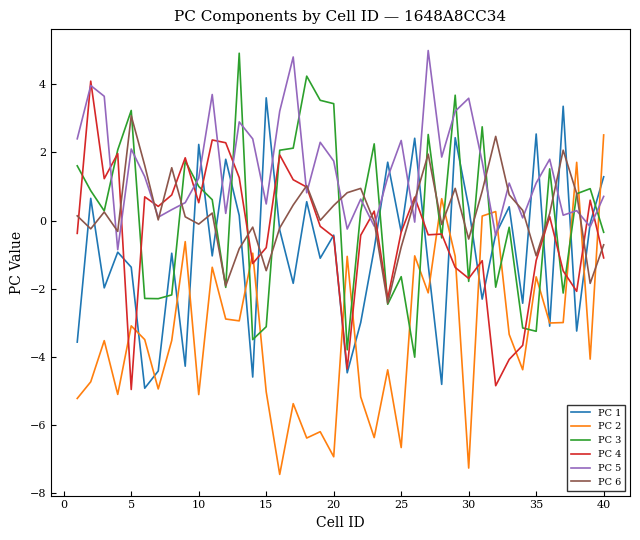

Does the chart display data point markers on the line(s)?

No